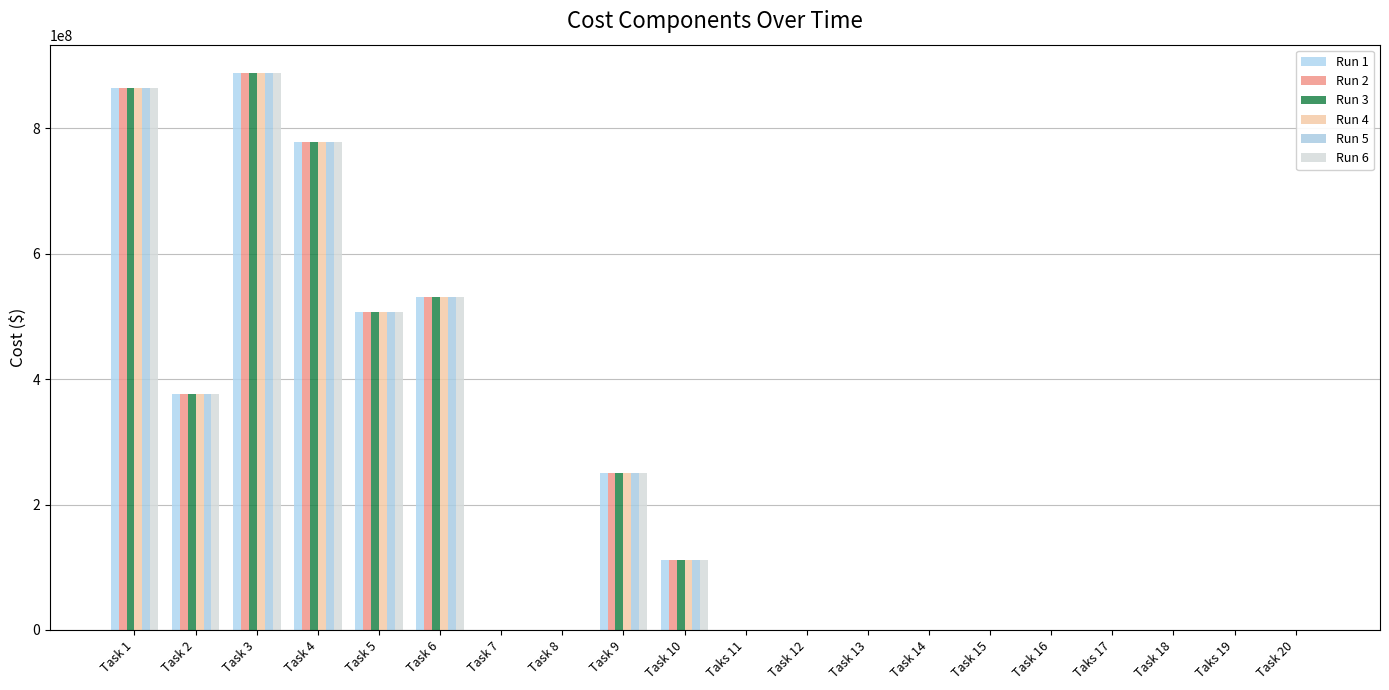

Are the bars horizontal?

No